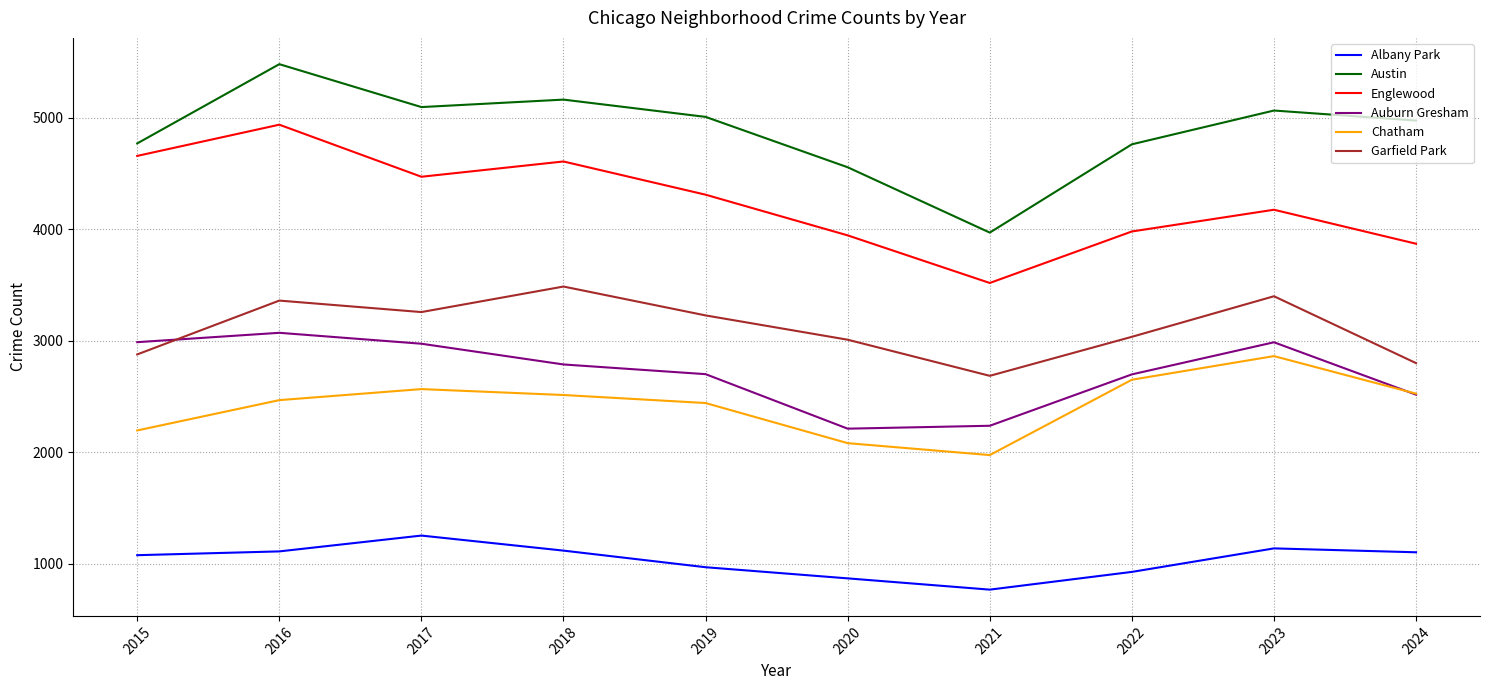

Which series changed the most between 2015 and 2024?

Englewood